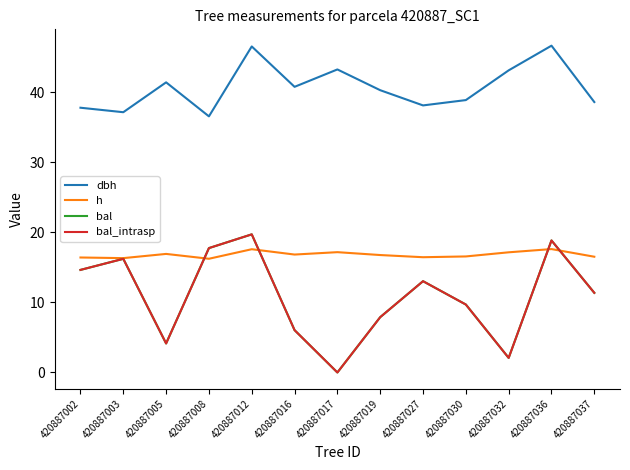

Which series has the largest total across all categories?

dbh